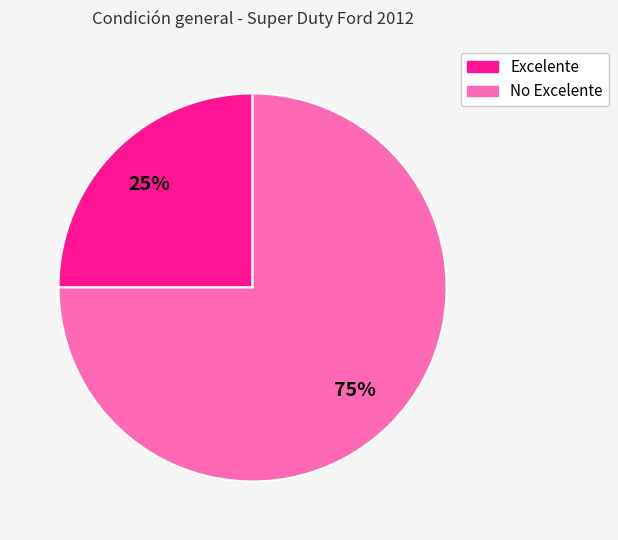

Count the number of slices in the pie.

2